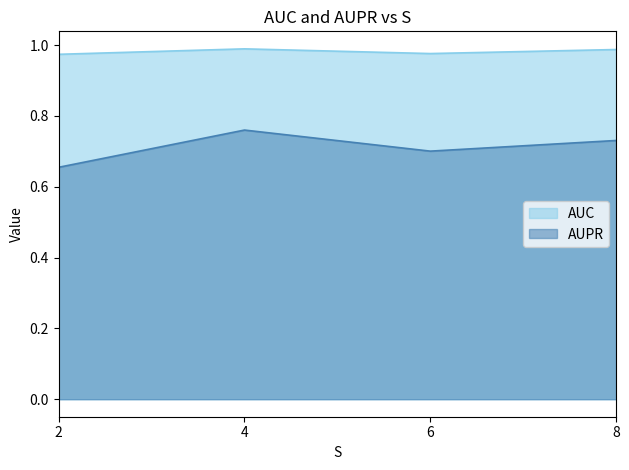

What is the value of the AUC point at the 2nd from the left?

1.0